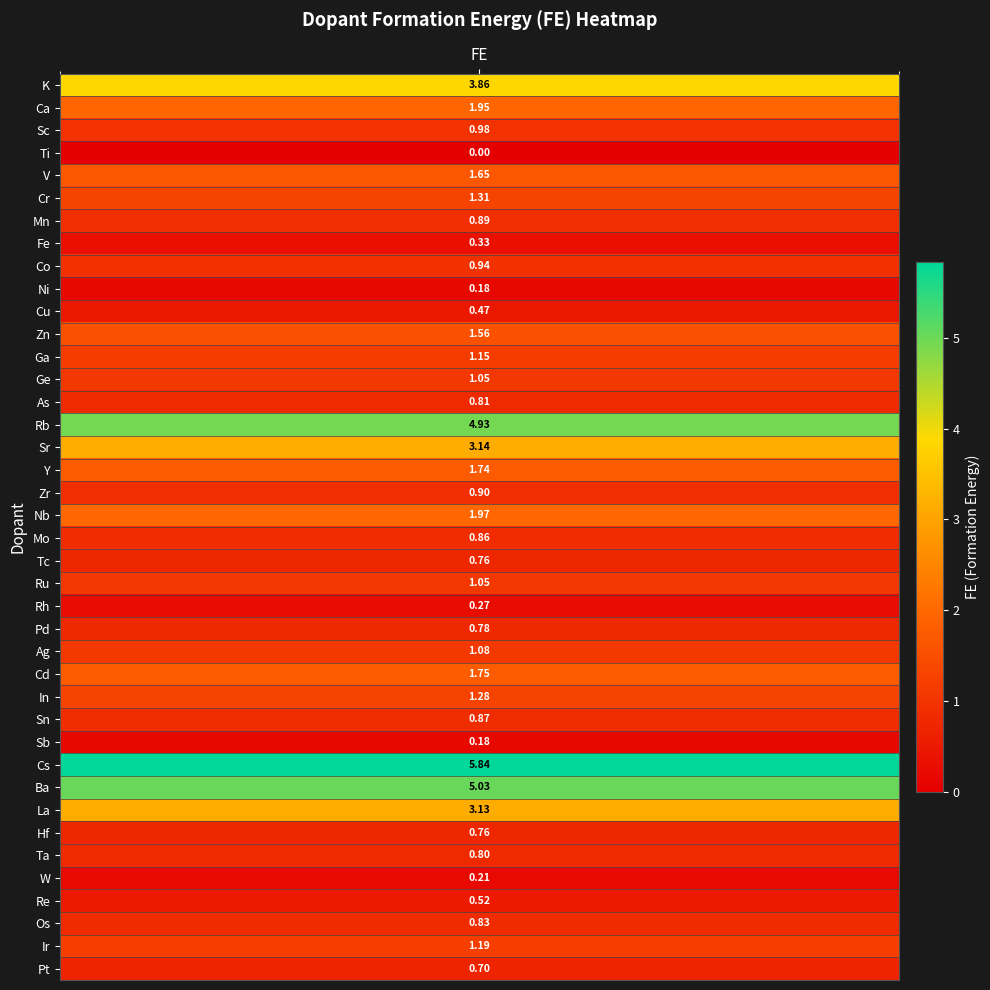

The value at 18 is 0.4. True or false?

False